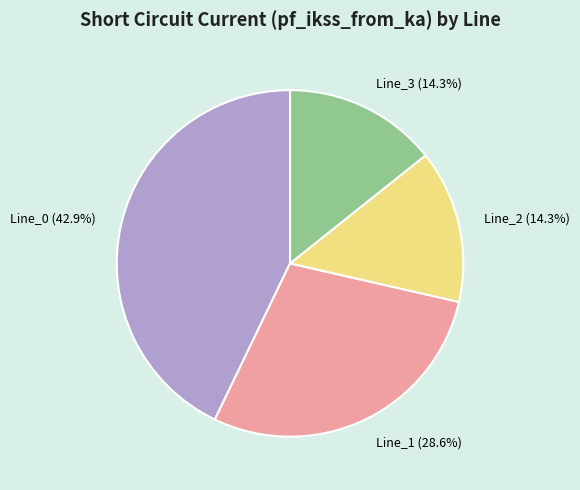

Which slice is the largest?

Line_0